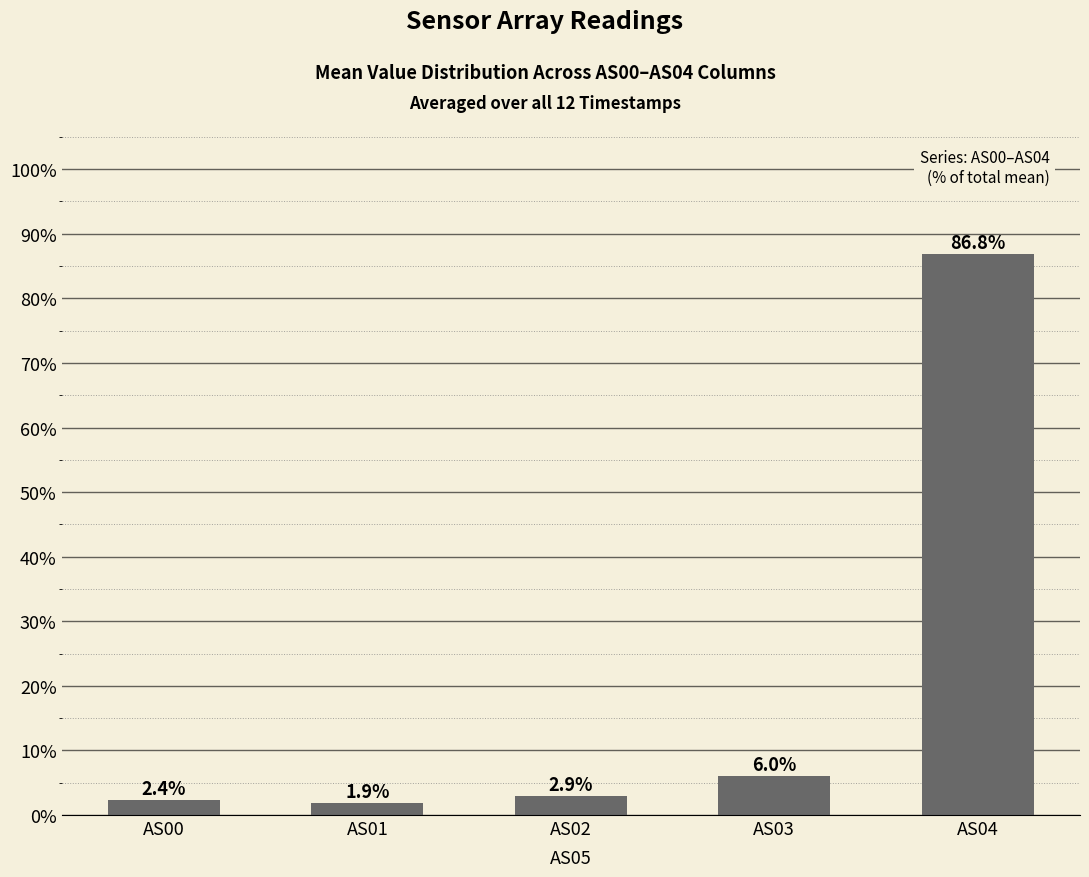

Which label corresponds to the largest value in the chart?

AS04